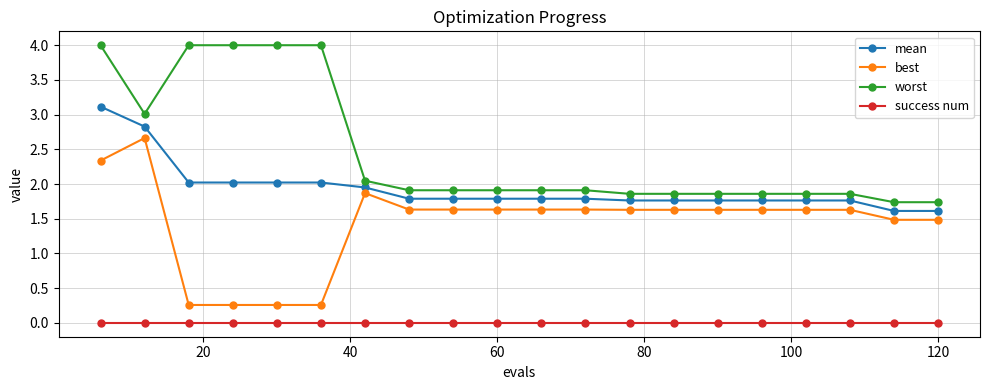

List the series in order of their peak value, highest first.

worst, mean, best, success num